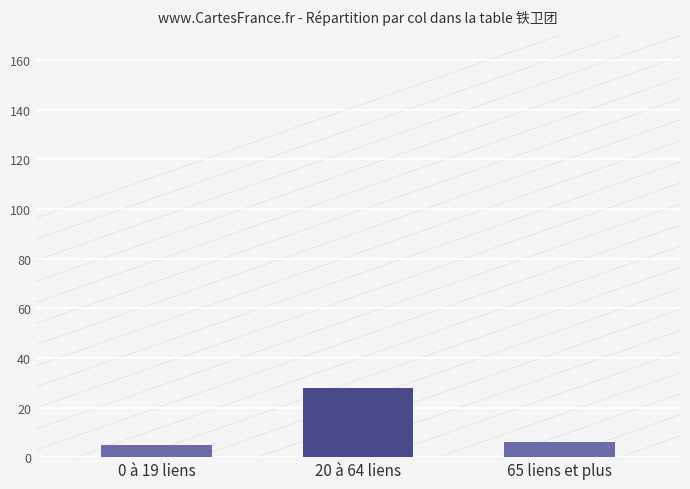

What is the label of the 3rd bar from the right?

0 à 19 liens